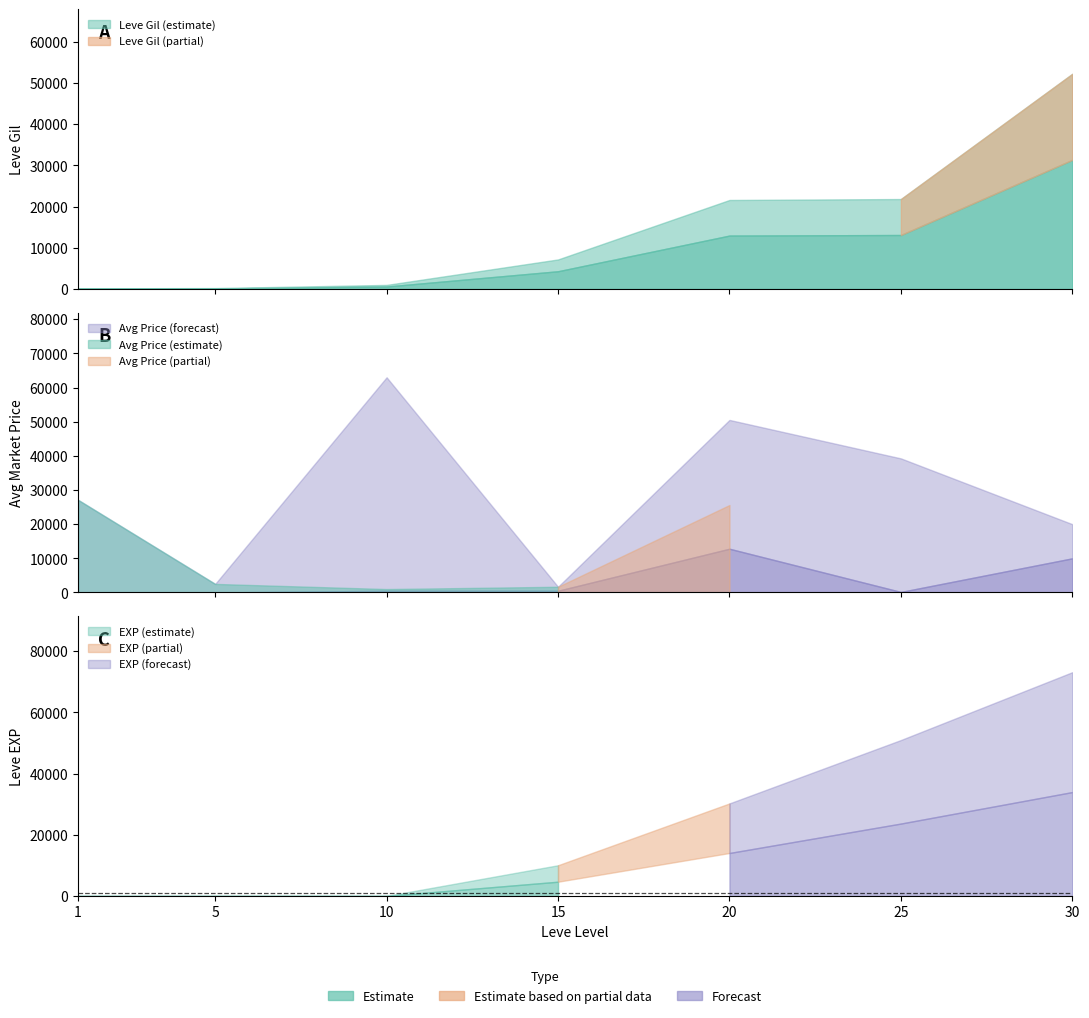

At which category is the sum across all series the highest?

30